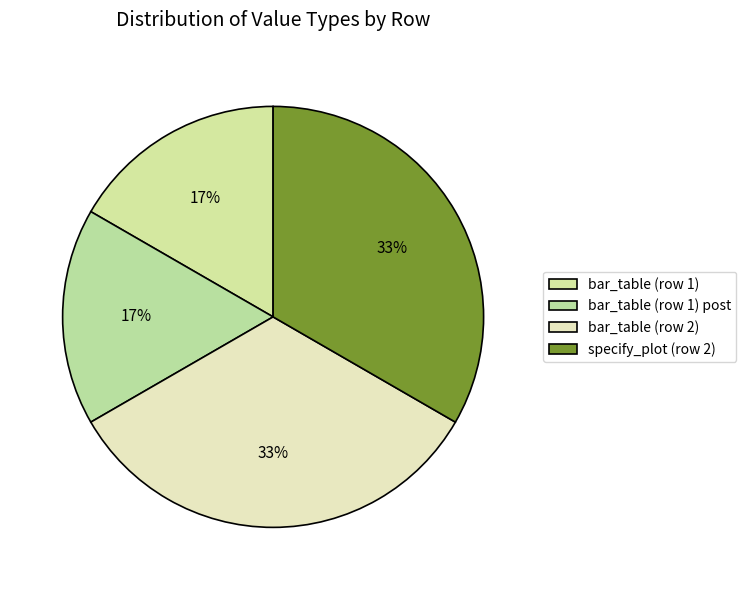

How many segments does this pie chart have?

4